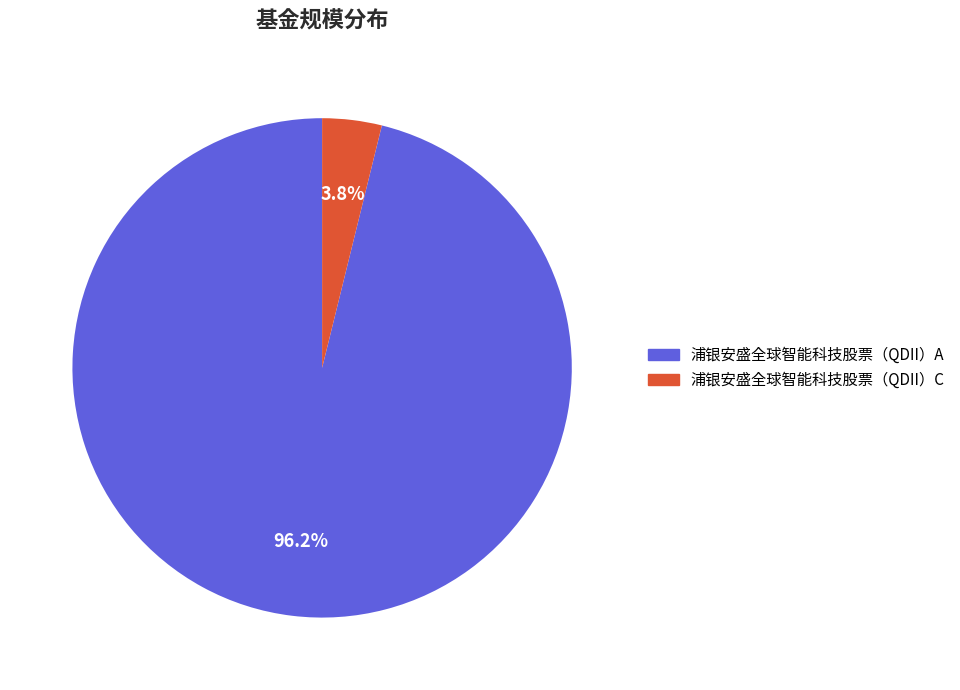

The 浦银安盛全球智能科技股票（QDII）C slice represents 4% of the pie. True or false?

True